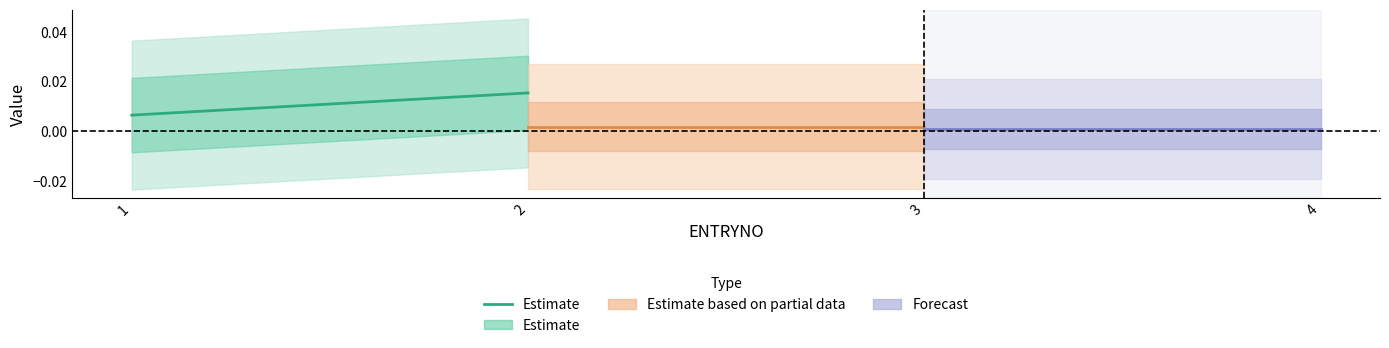

Is it true that the value at 2 is 0.0?

True